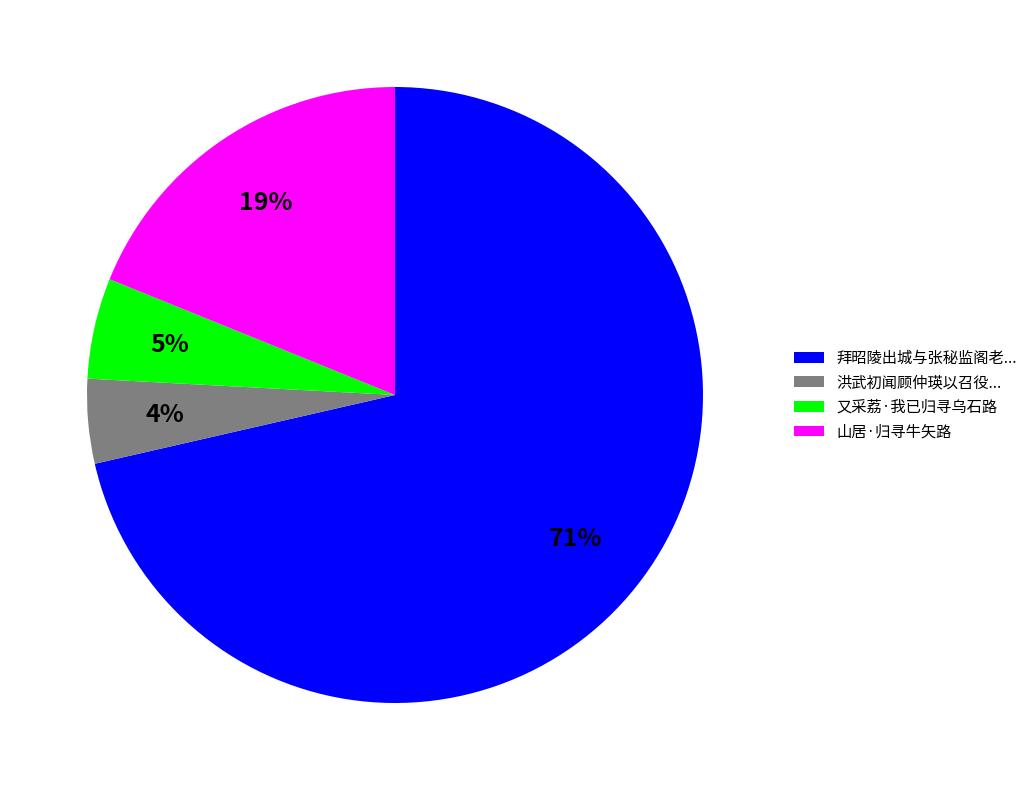

Approximately how many times larger is the value at 山居·归寻牛矢路 compared to 拜昭陵出城与张秘监阁老...?

0.3